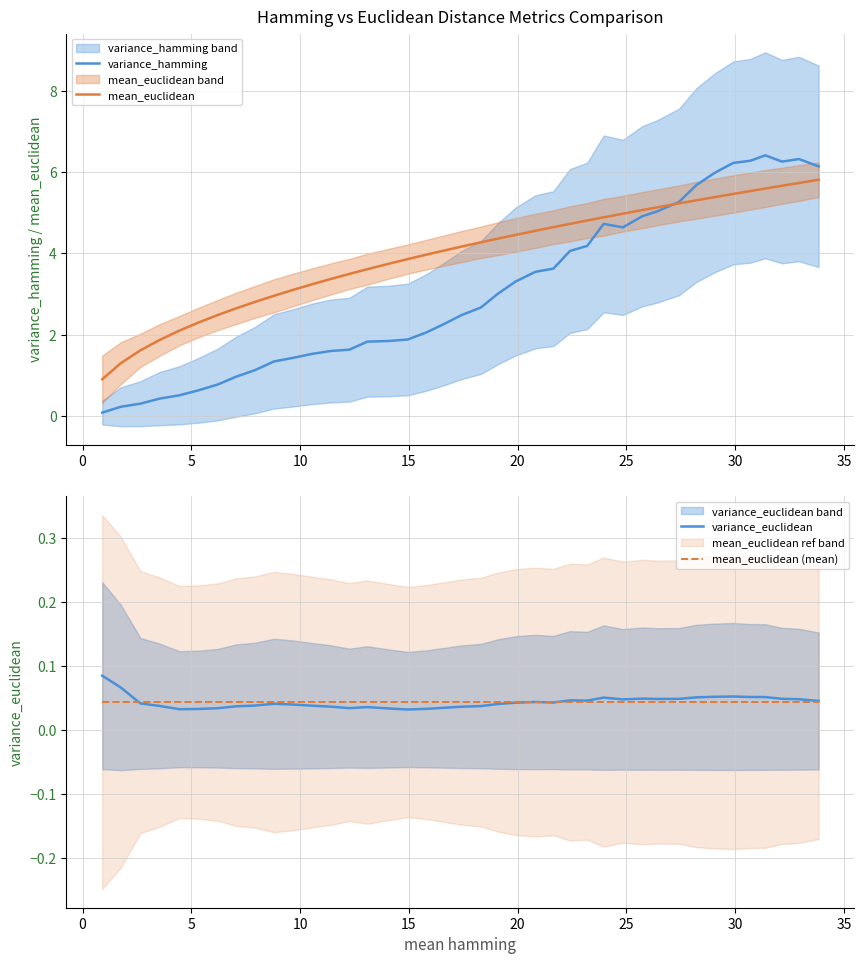

What is the maximum value for variance_hamming?

6.4